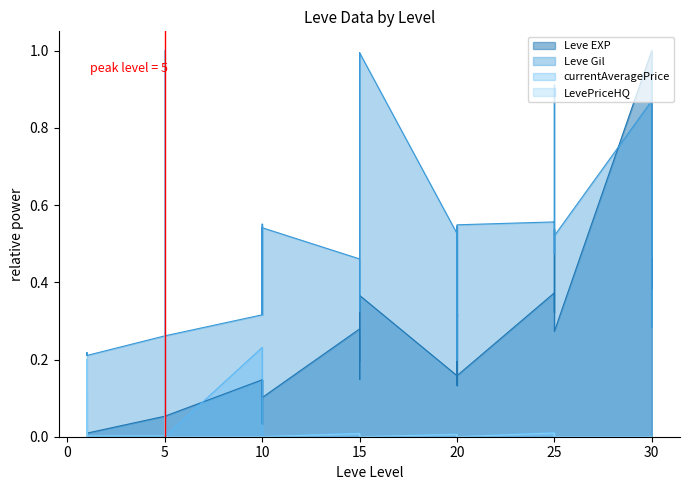

What is the maximum value shown in the chart?

1.0